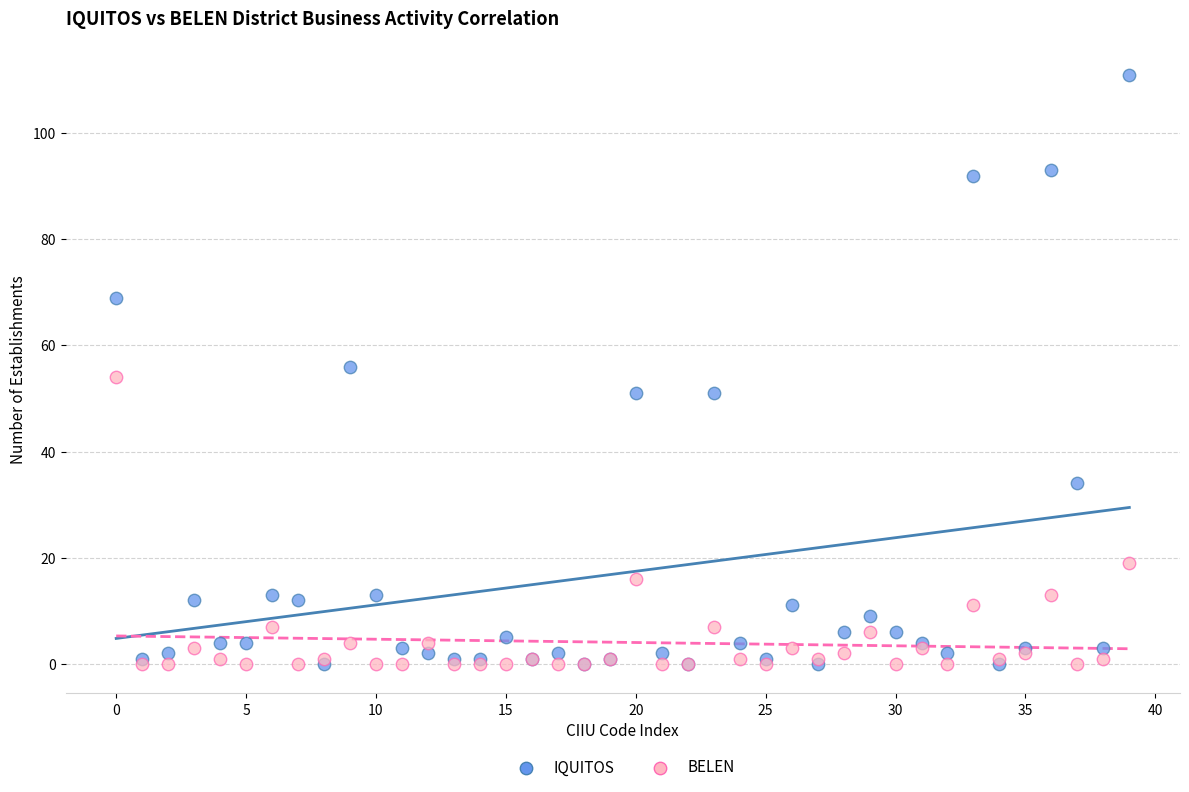

What are all the series names shown in the legend?

IQUITOS, BELEN